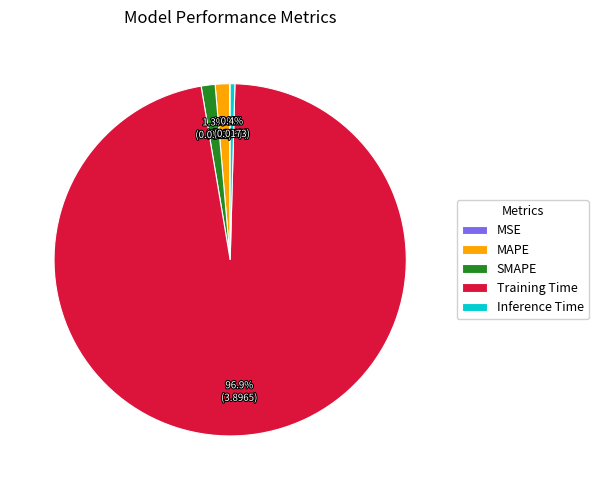

To the nearest percent, what is the difference between the largest and smallest slice percentages?

97%